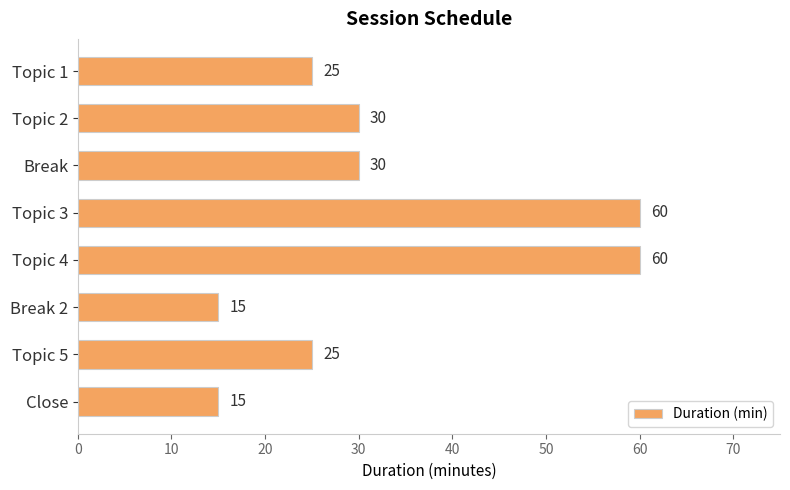

What is the change in value from Break to Break 2?

-15